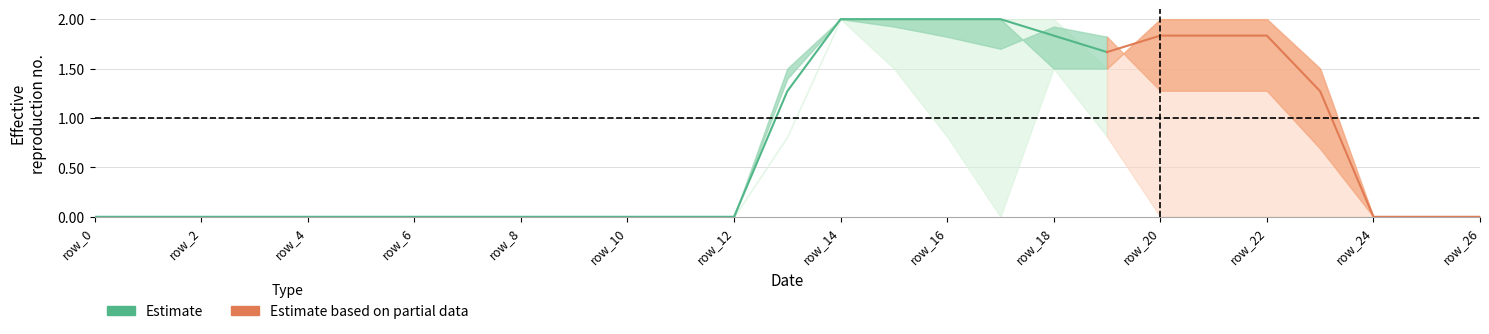

Which label corresponds to the smallest value in the chart?

row_0